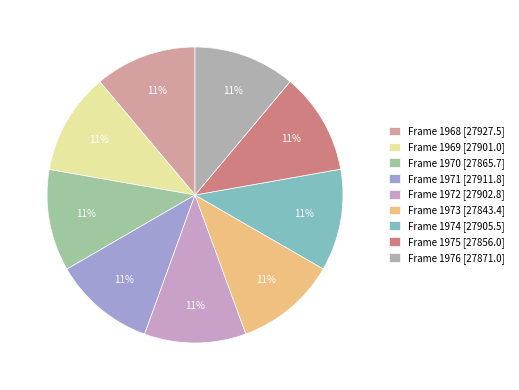

Combined, do Frame 1969 and Frame 1973 account for over 50%?

No